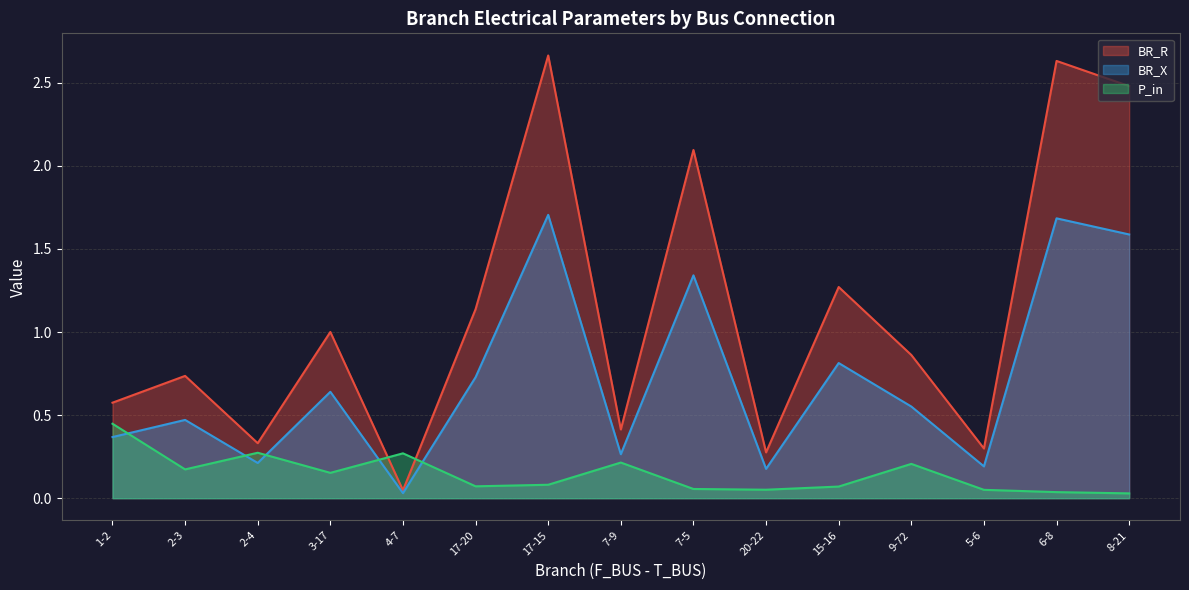

Between 15-16 and 1-2, which is larger?

15-16